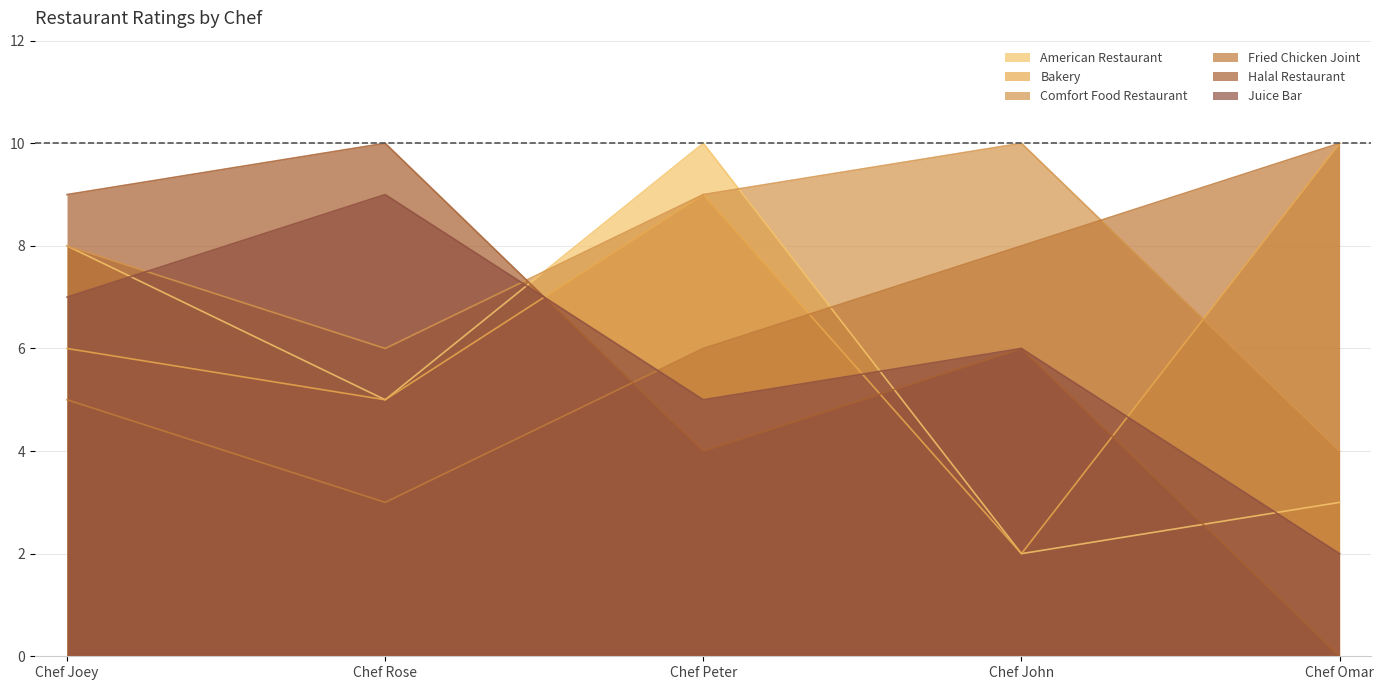

Between Chef Peter and Chef John, which is larger?

Chef Peter